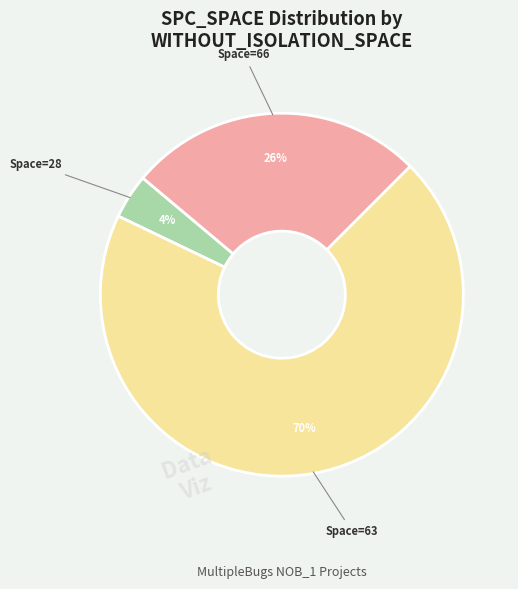

Count the number of slices in the pie.

3